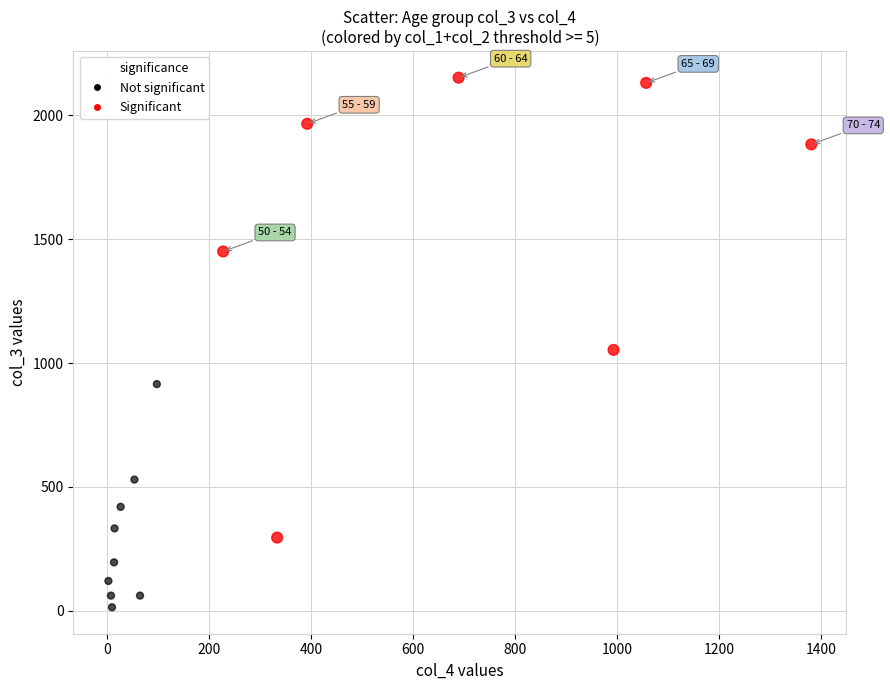

Which series reaches the maximum Y coordinate?

Significant